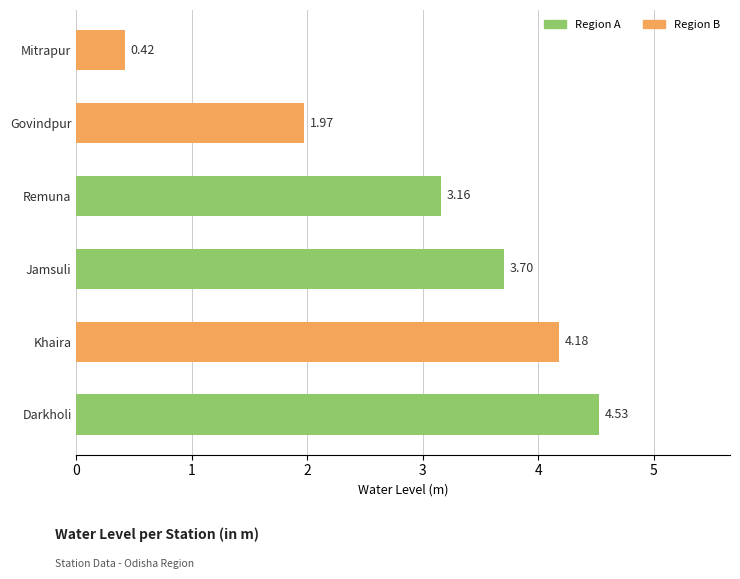

At which category does the chart reach its peak across all series?

Darkholi